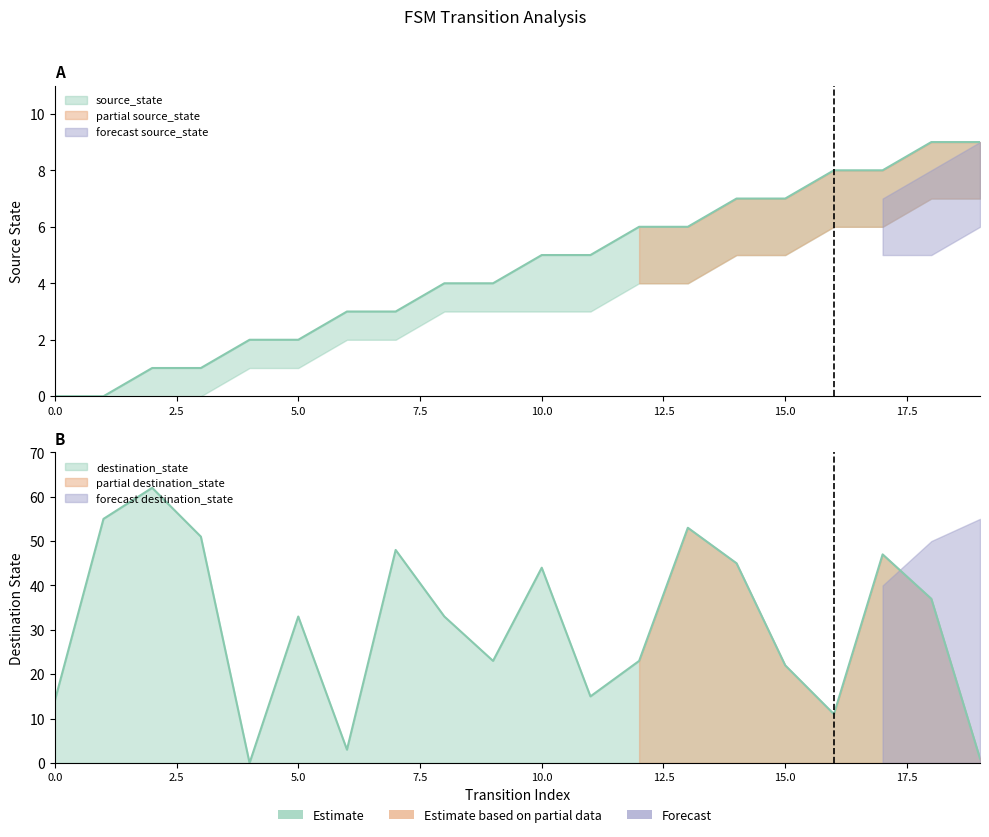

Which series ends up on top after the final intersection of source_state and destination_state?

source_state